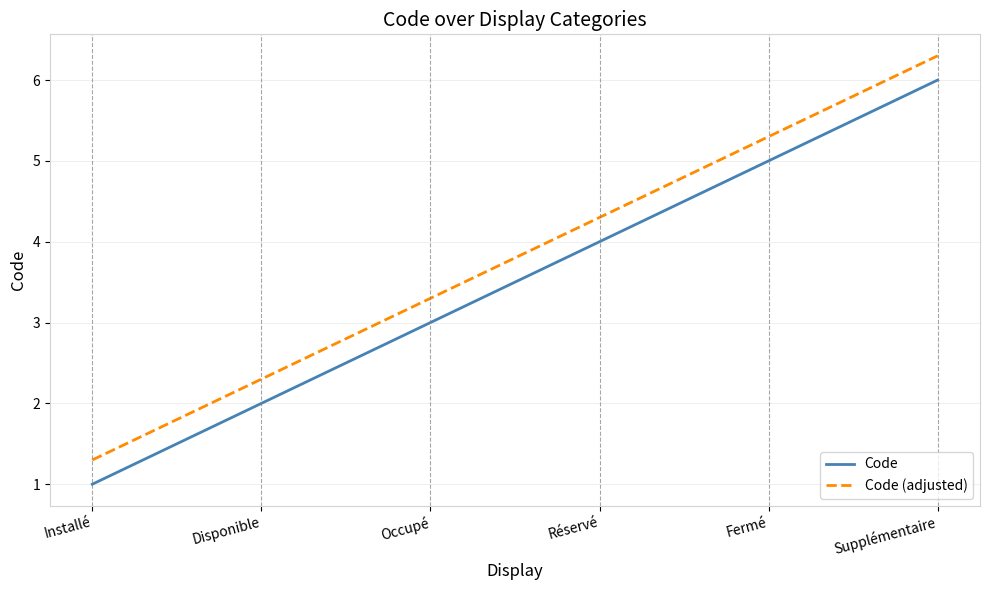

Where is Code (adjusted) nearest to the value 3?

Occupé